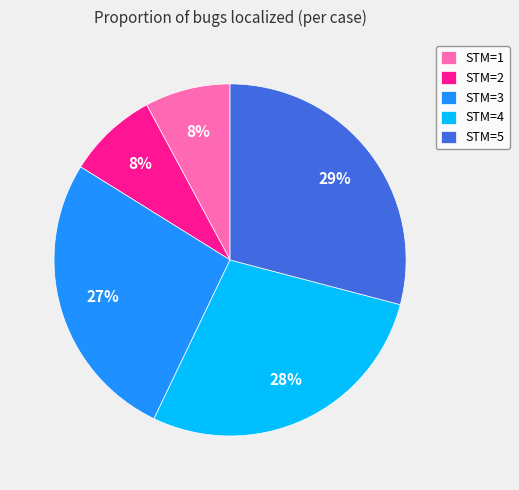

To the nearest percent, what is the average slice percentage?

20%